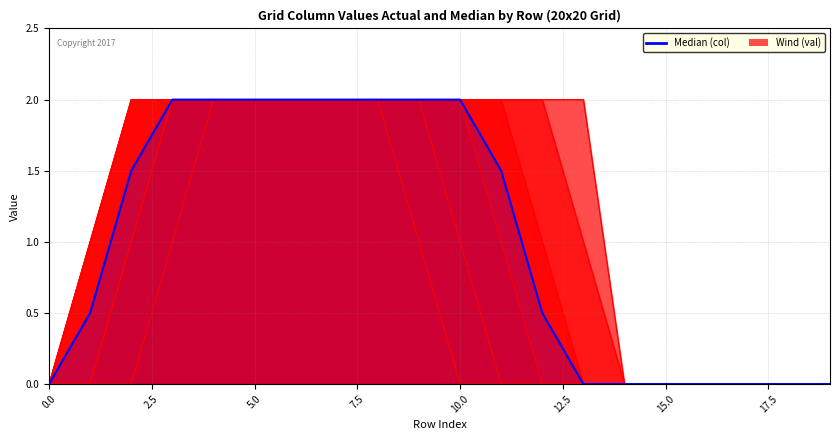

What position from the right is 15?

5